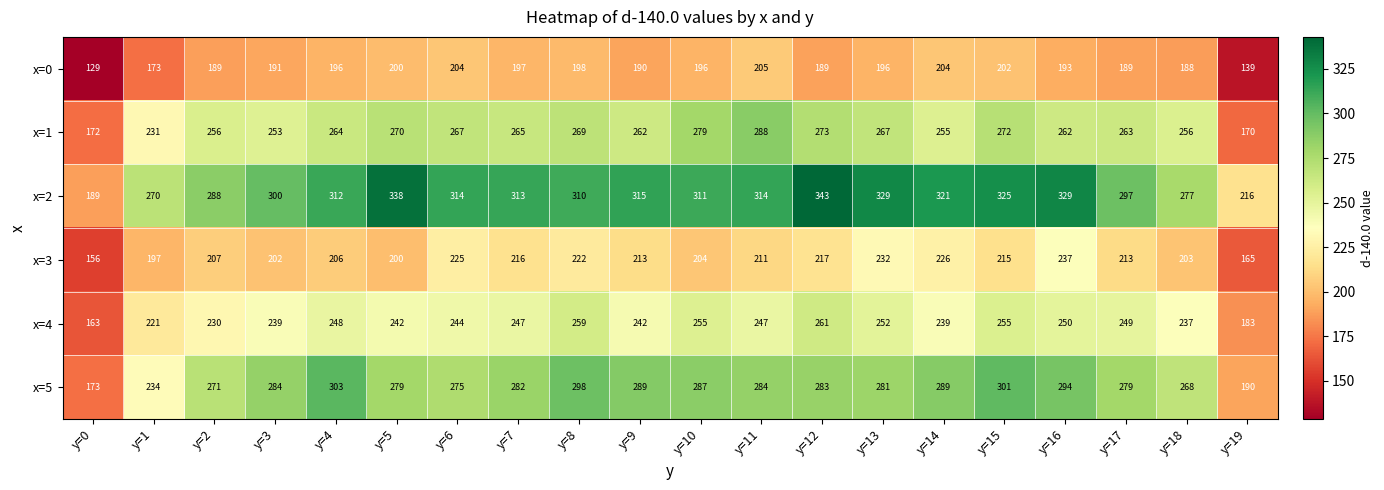

What is the total value across all series at y=10?

1532